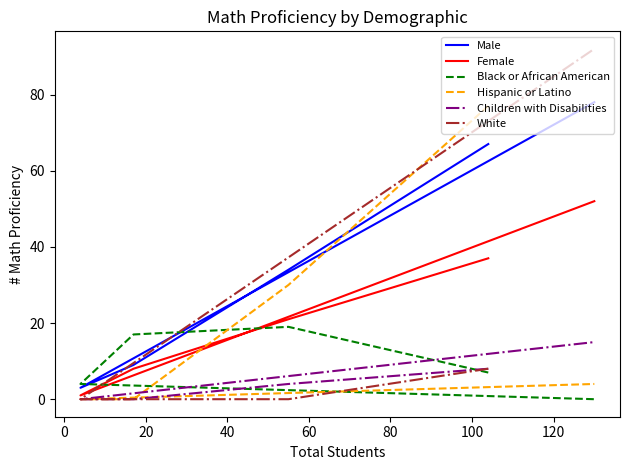

What is the difference between the Female values at 20 and 0?

13